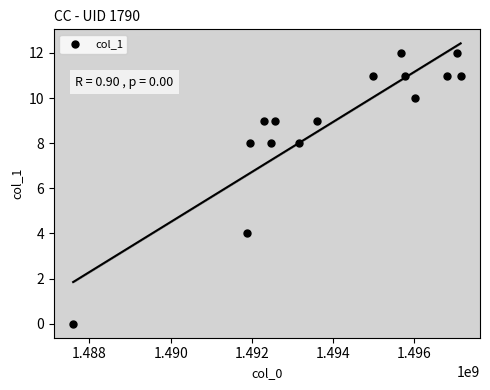

What is the range of X values (max minus min)?

9543516